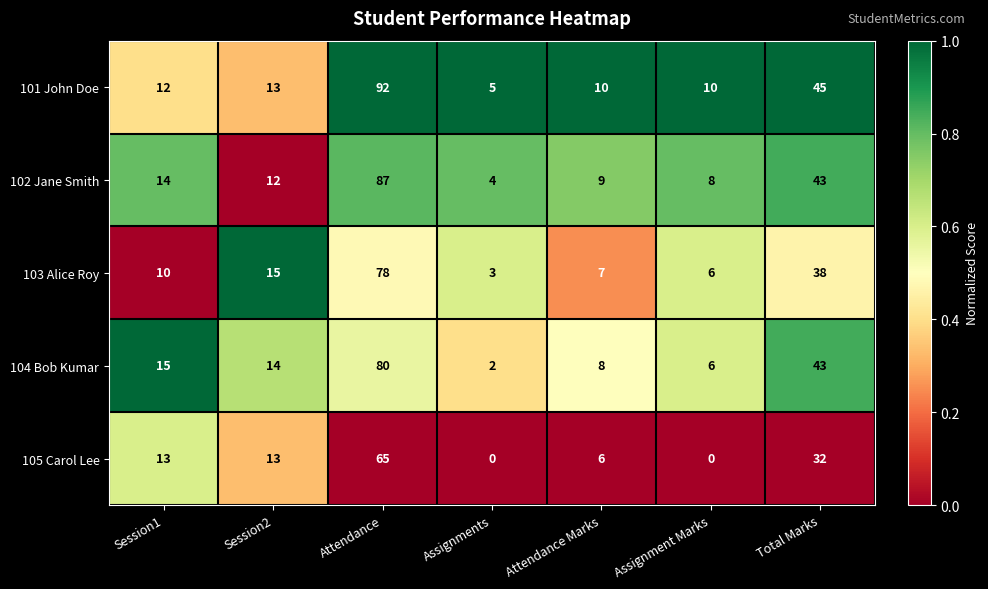

The 102 Jane Smith series shows 6 at Assignments. True or false?

False